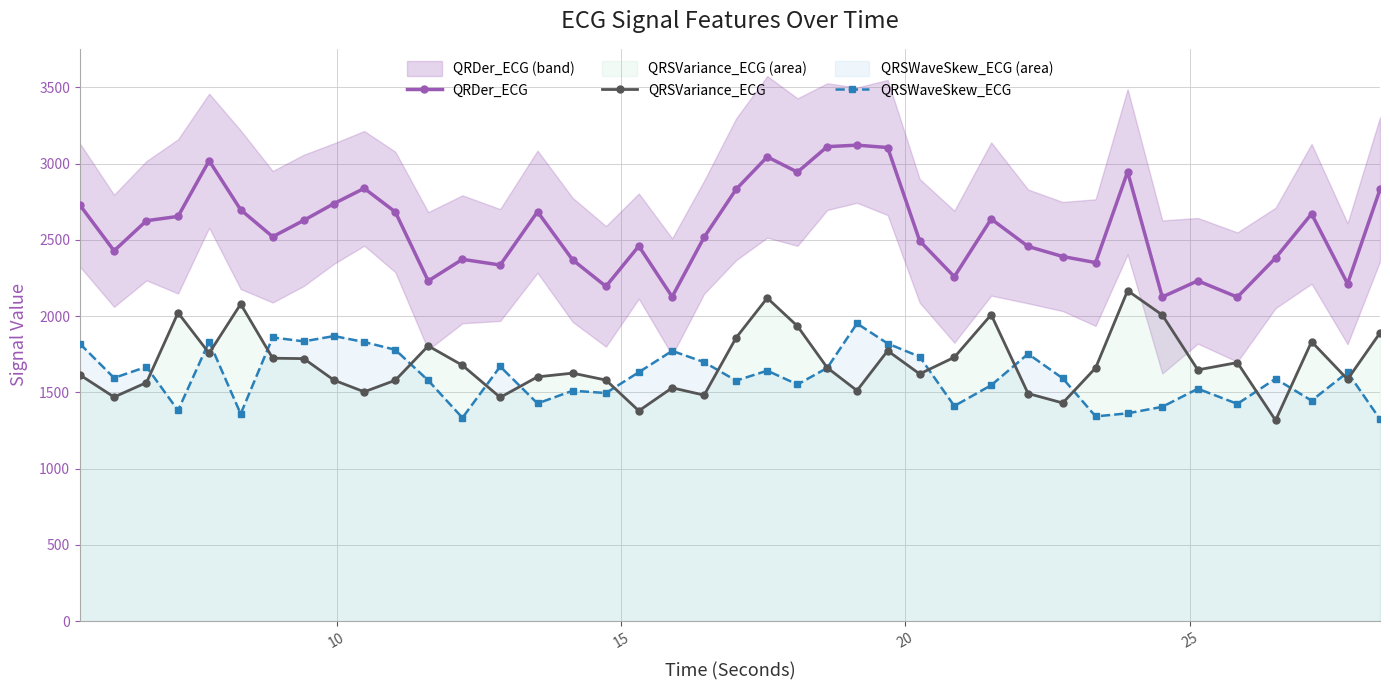

How many values in the QRDer_ECG series exceed 2625?

20